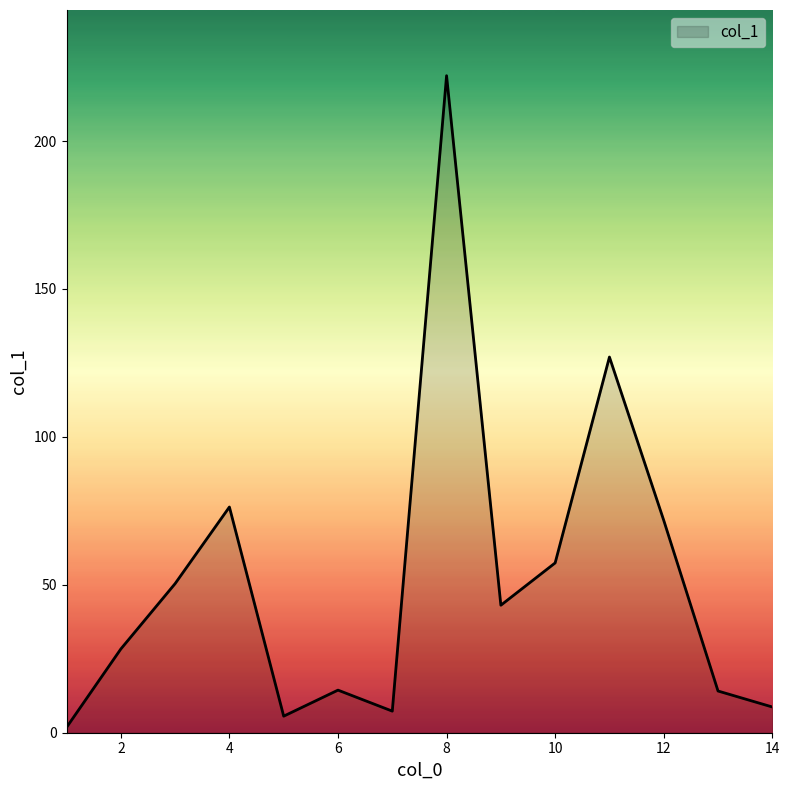

What is the average value?

52.0